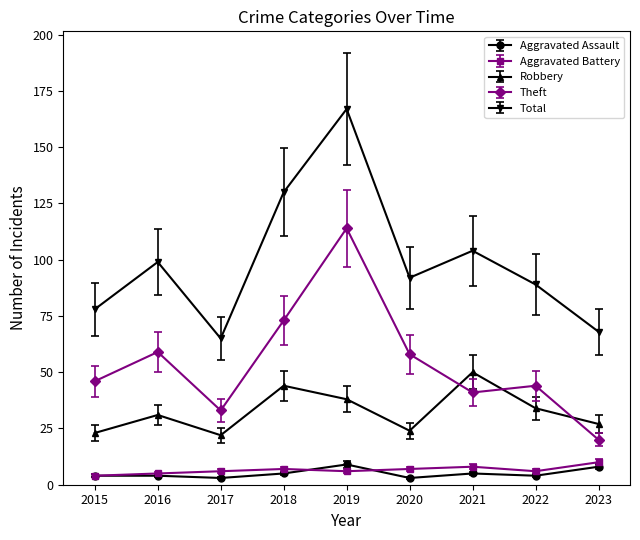

Between 2020 and 2022, which series saw the biggest shift?

Theft